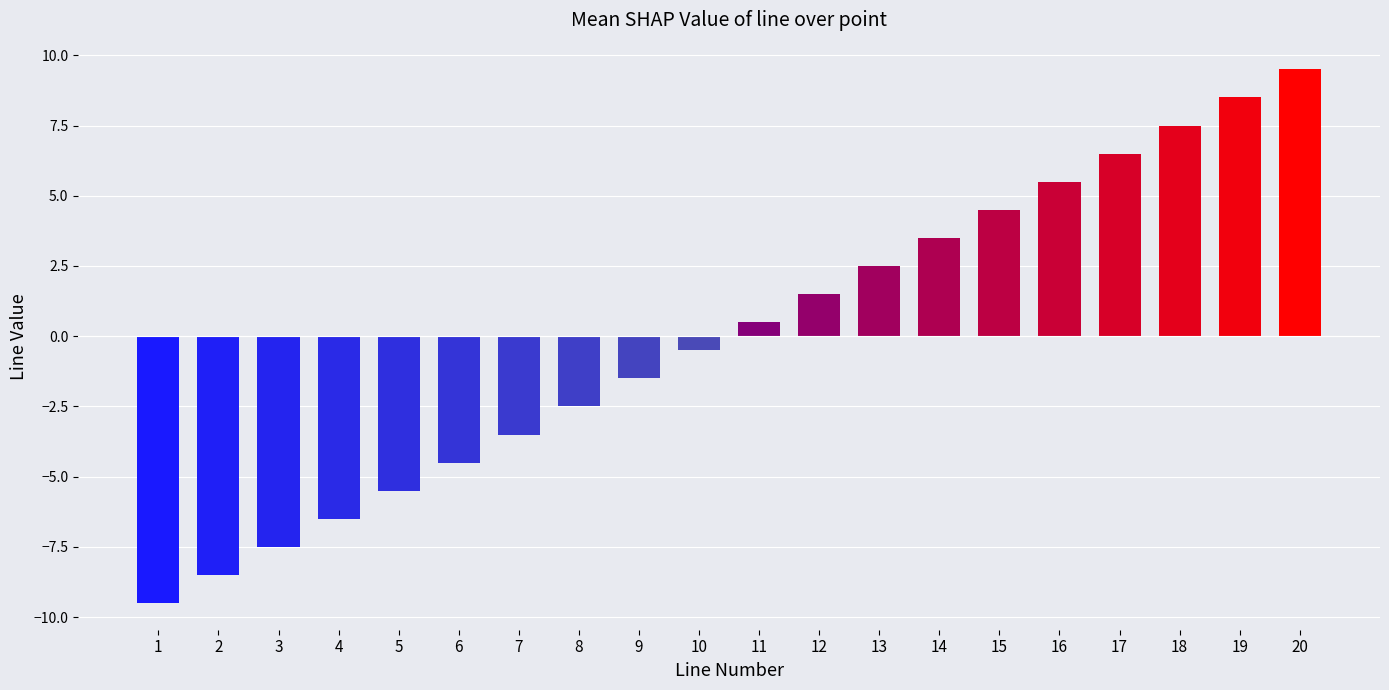

Is it true that the value at 18 is 7.5?

True